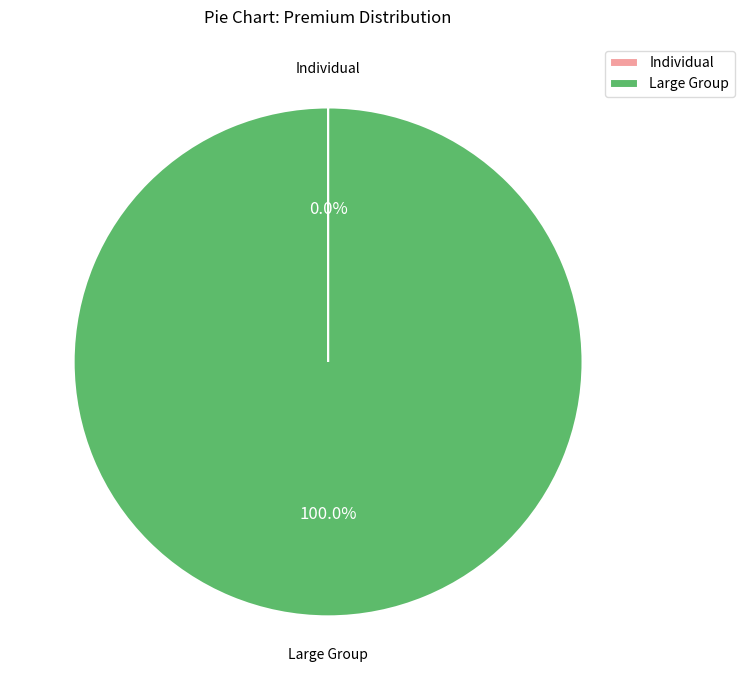

Which slice represents more than half of the pie?

Large Group